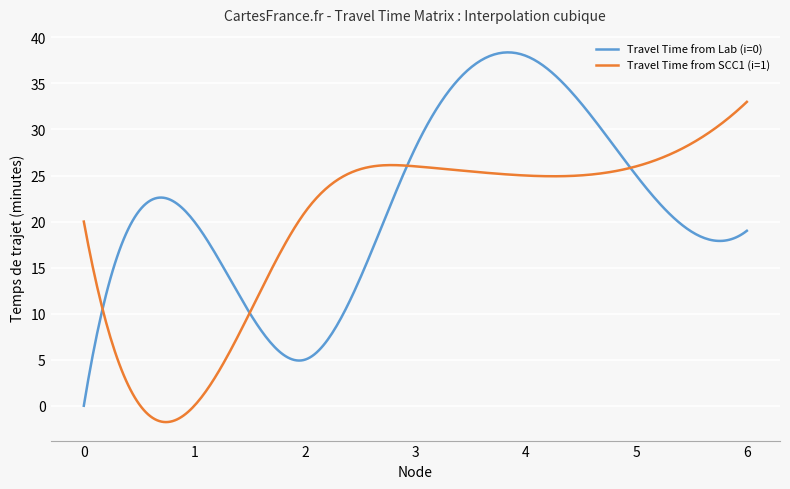

In Travel Time from Lab (i=0), how many points are higher than both neighbors (excluding endpoints)?

2